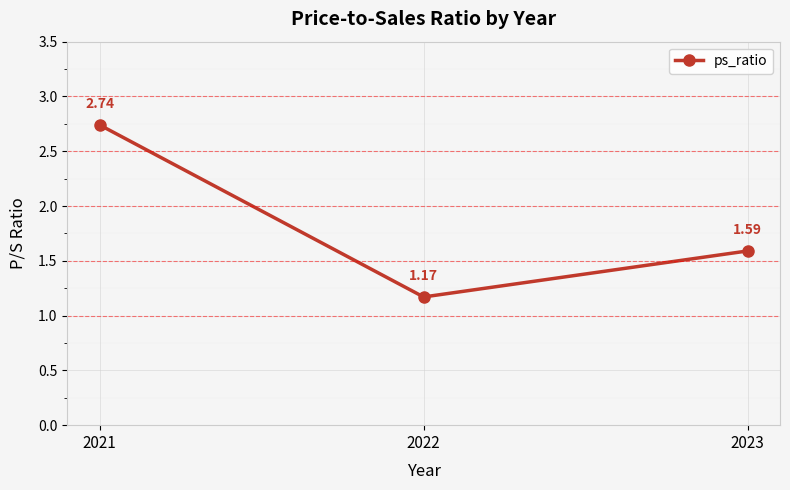

What is the sum of all values?

5.5